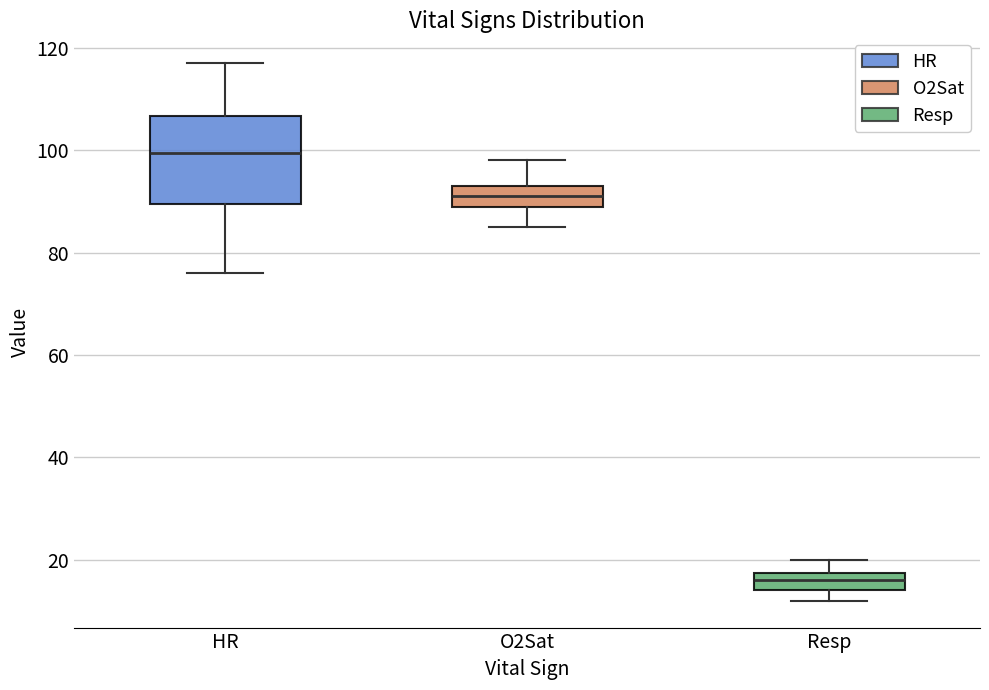

Where does the median line of the box for HR sit on the y-axis? The values are not printed on the chart, so give them approximately, as read against the axis.

100